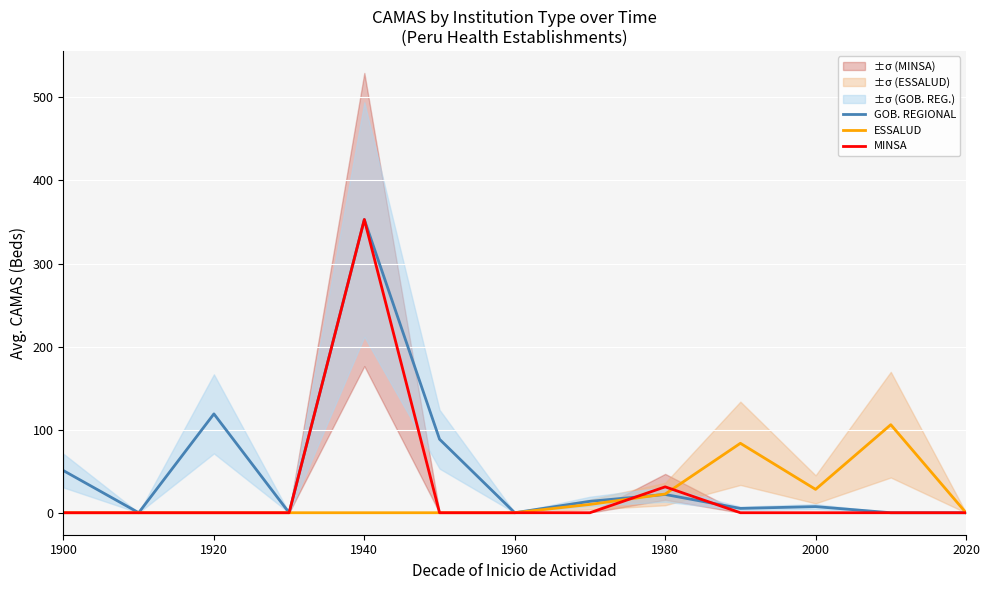

Reading left to right, extract all data points from this chart.

GOB. REGIONAL: 50.7	0.0	119.0	0.0	353.0	88.5	0.0	13.8	22.0	5.2	7.4	0.0	0.0
ESSALUD: 0.0	0.0	0.0	0.0	0.0	0.0	0.0	10.0	22.5	83.6	28.1	106.0	0.0
MINSA: 0.0	0.0	0.0	0.0	353.0	0.0	0.0	0.0	31.2	0.0	0.0	0.0	0.0